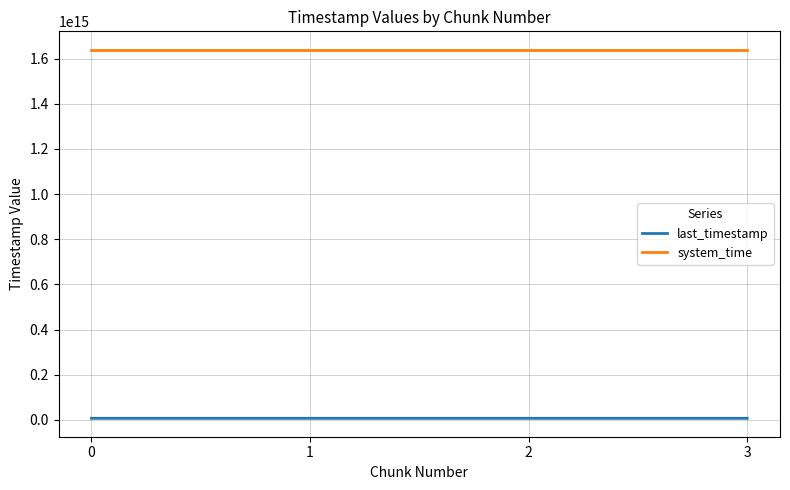

Which series has the largest total across all categories?

system_time